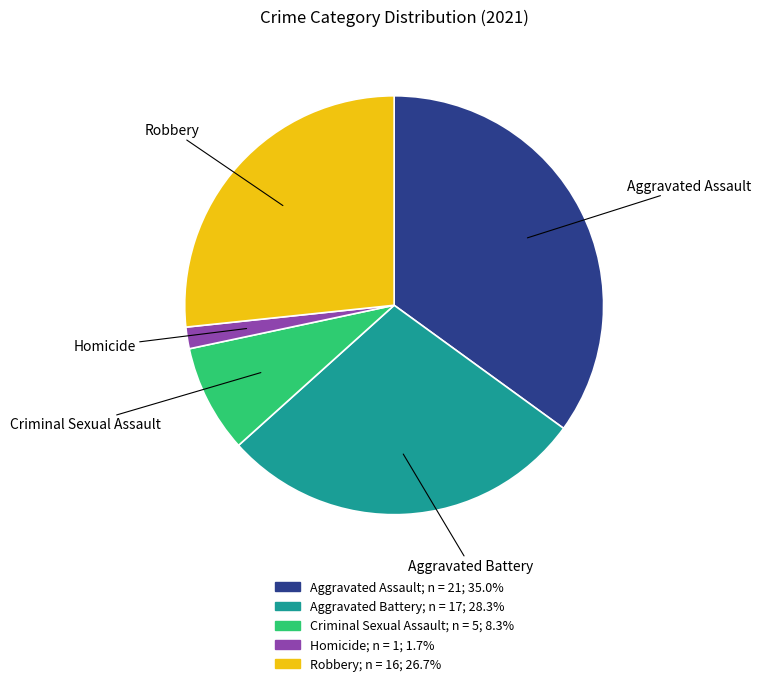

Does Criminal Sexual Assault represent more than half of the total?

No